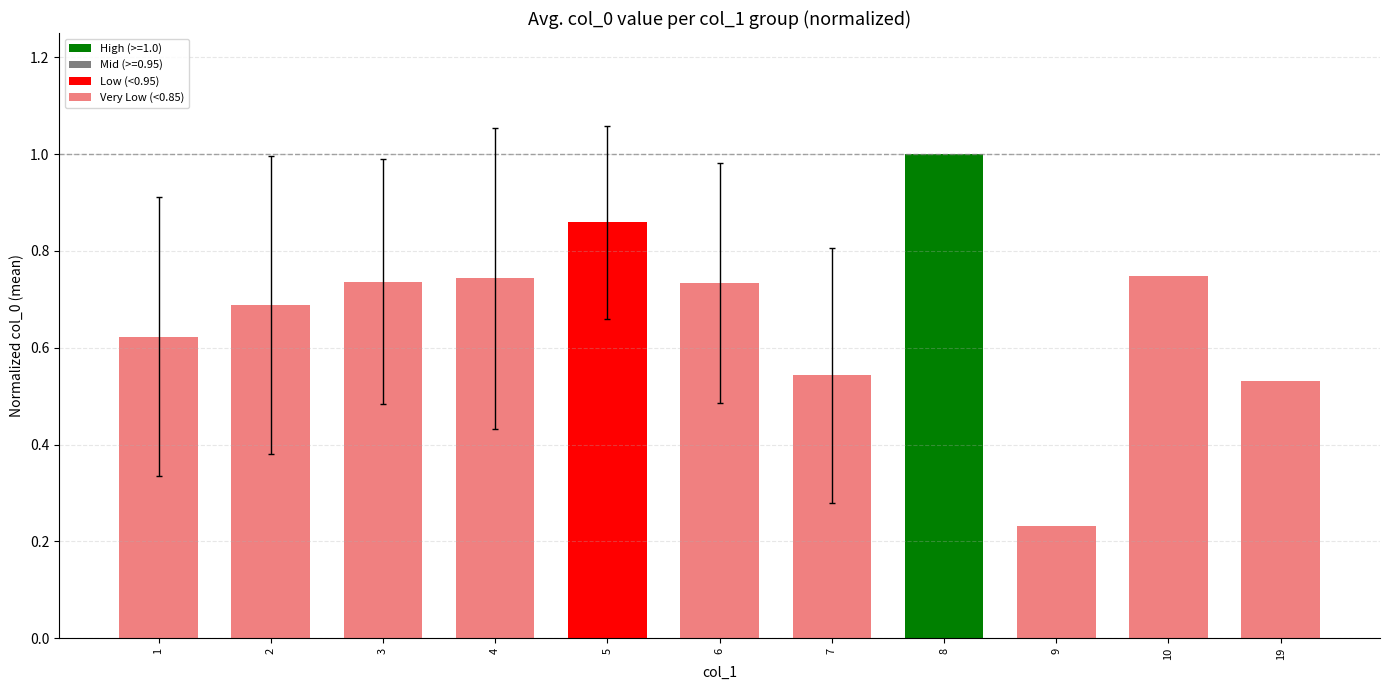

What is the difference between the maximum and minimum values?

0.8